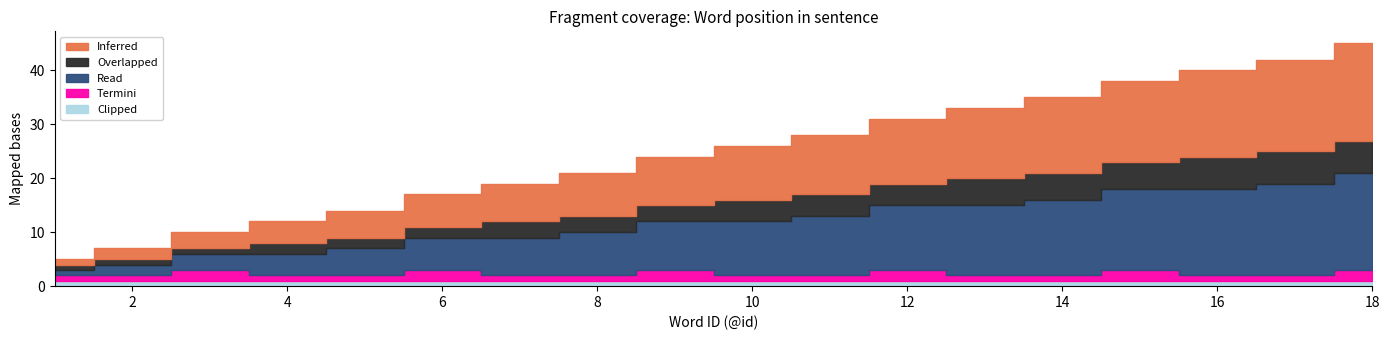

What is the difference between the highest and lowest values at 5?

4